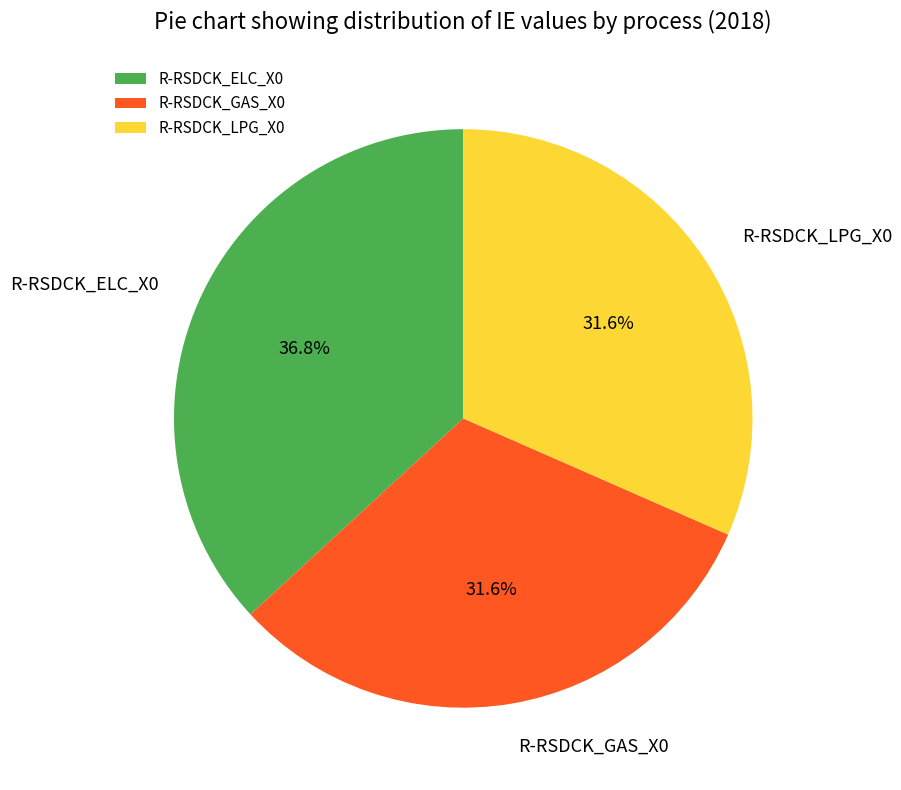

How many segments does this pie chart have?

3